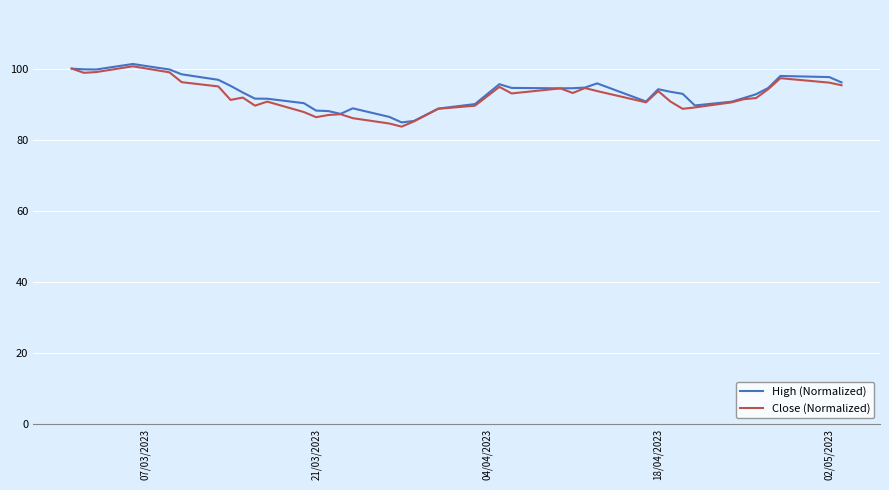

Which series has the widest spread of values?

Close (Normalized)